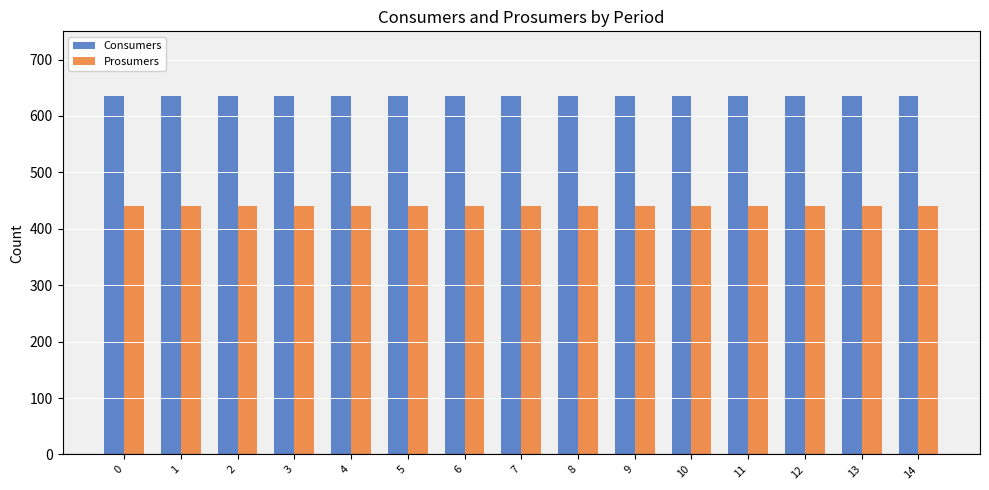

Rank the series by their average value, from highest to lowest.

Consumers, Prosumers